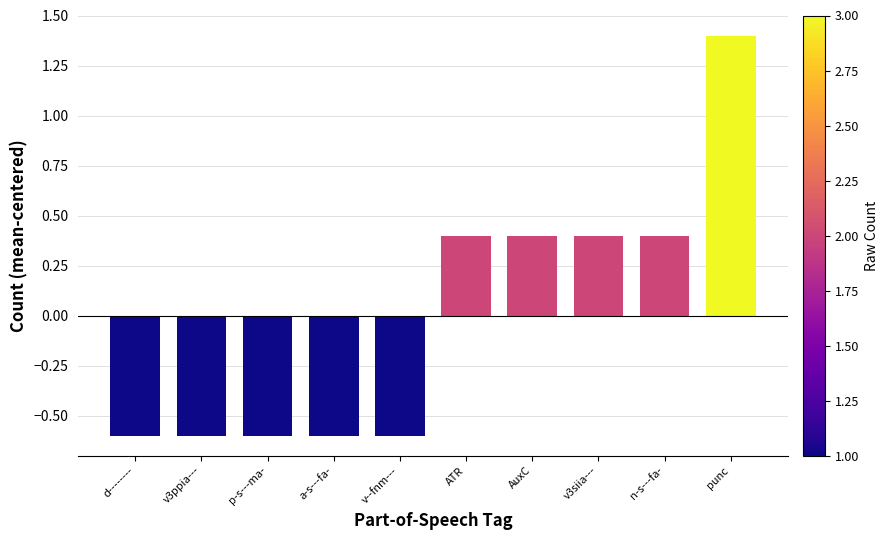

At which category does the chart reach its peak across all series?

punc